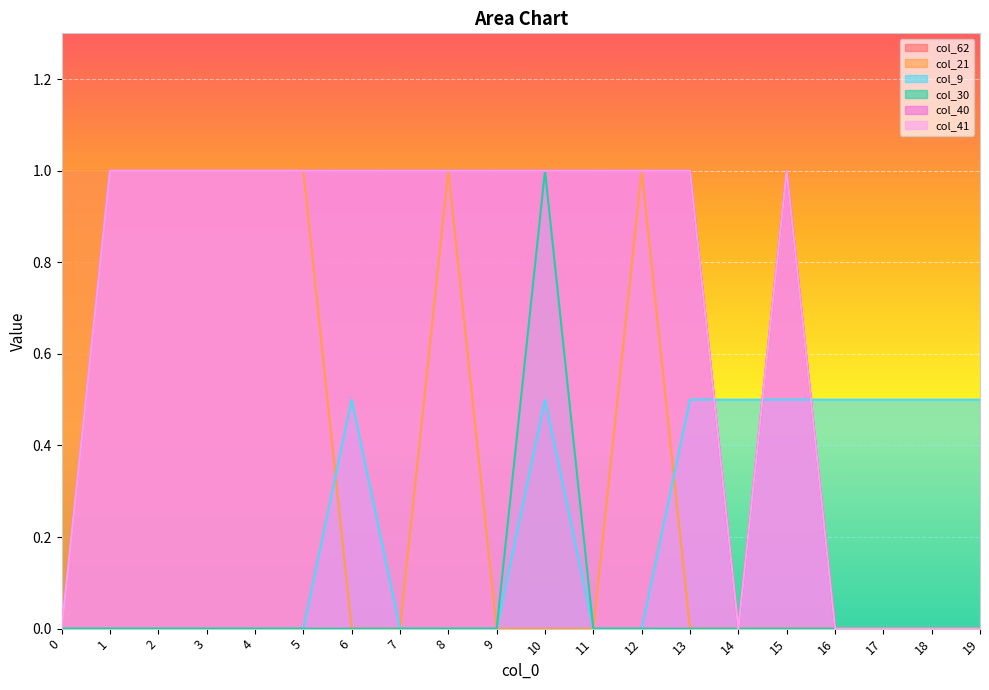

What is the difference between the highest and lowest values at 4?

1.0